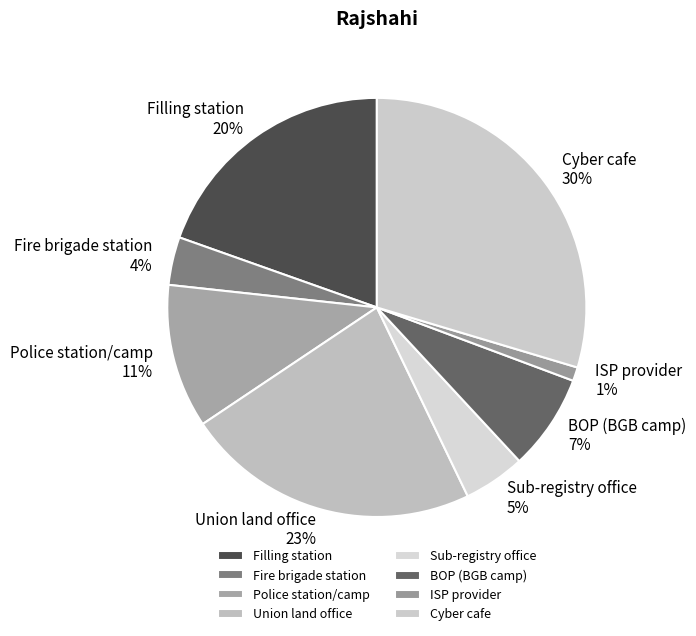

To the nearest percent, what is the average slice percentage?

12%